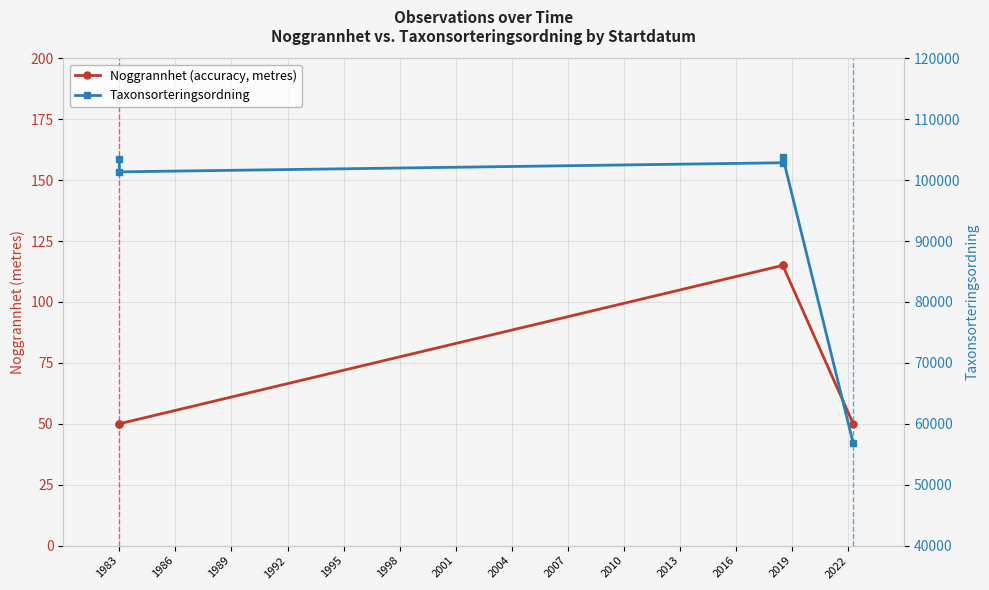

What is the sum of the Noggrannhet (accuracy, metres) values at 1983 and 1986?

100